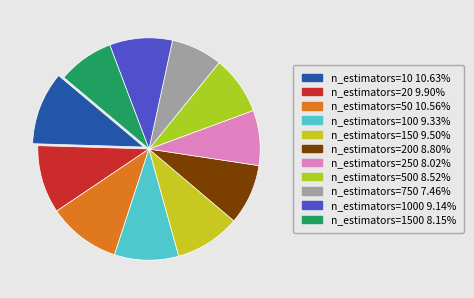

How many segments does this pie chart have?

11